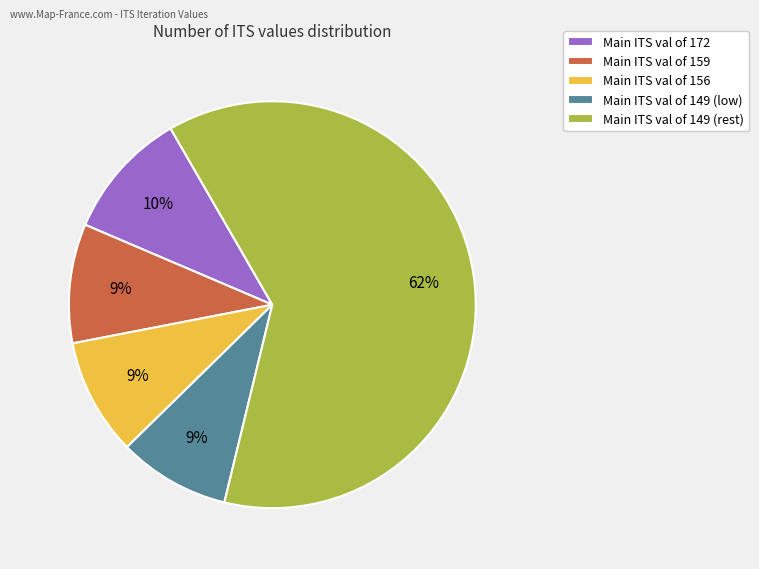

What percentage is the Main ITS val of 172 slice, to the nearest percent?

10%